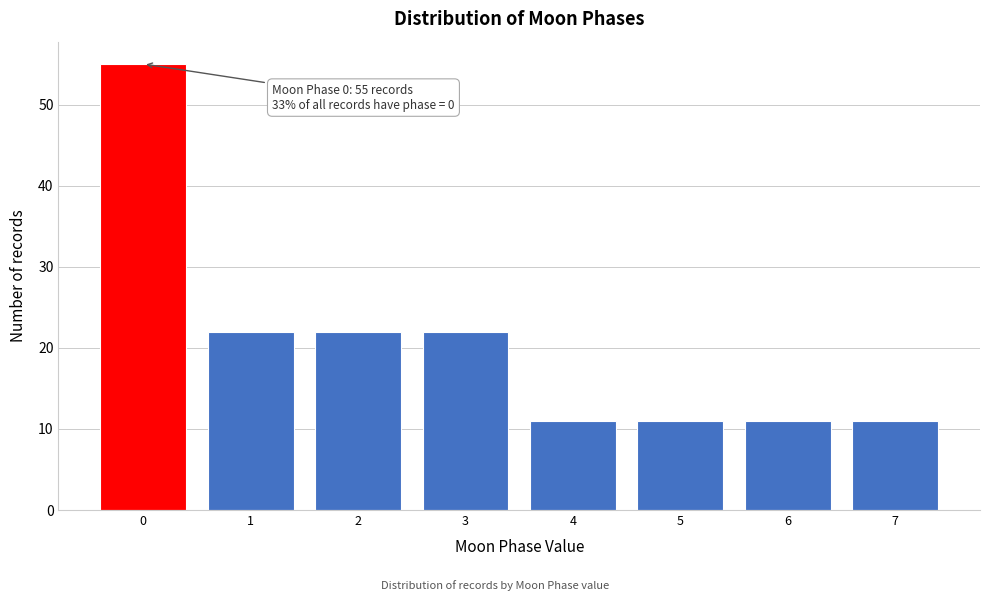

Over which range of the x-axis is the bar tallest?

-0.5 to 0.5